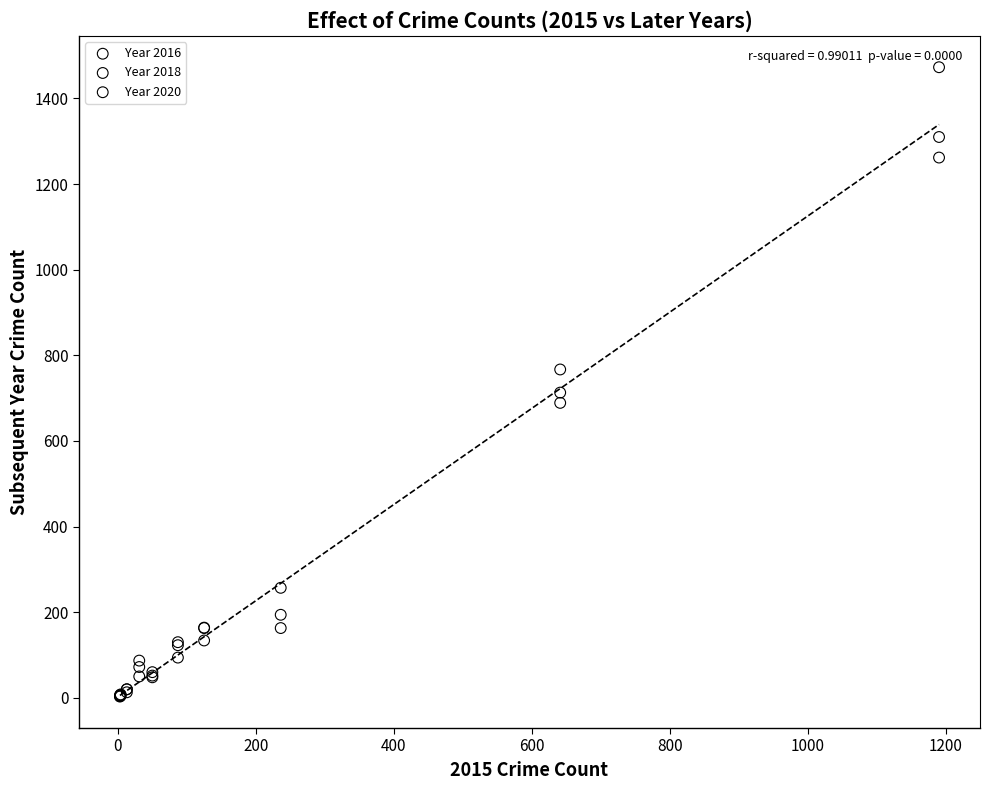

In the Year 2020 series, what Y value is closest to 633?

713